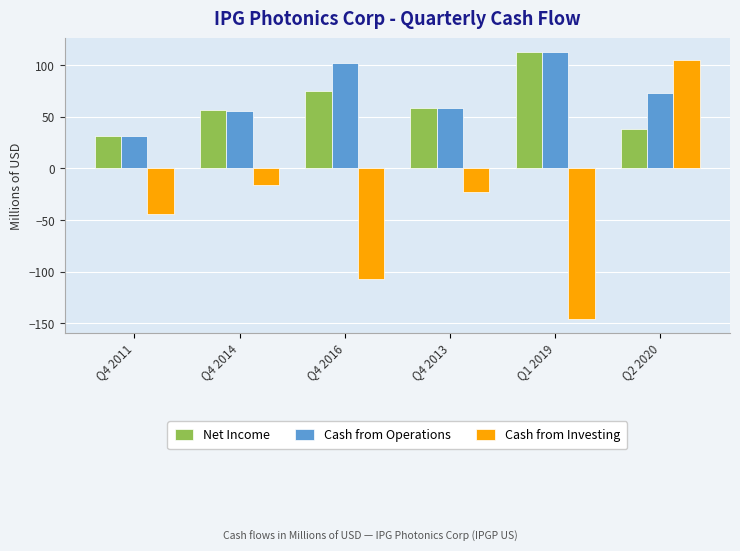

Which series has the largest total across all categories?

Cash from Operations